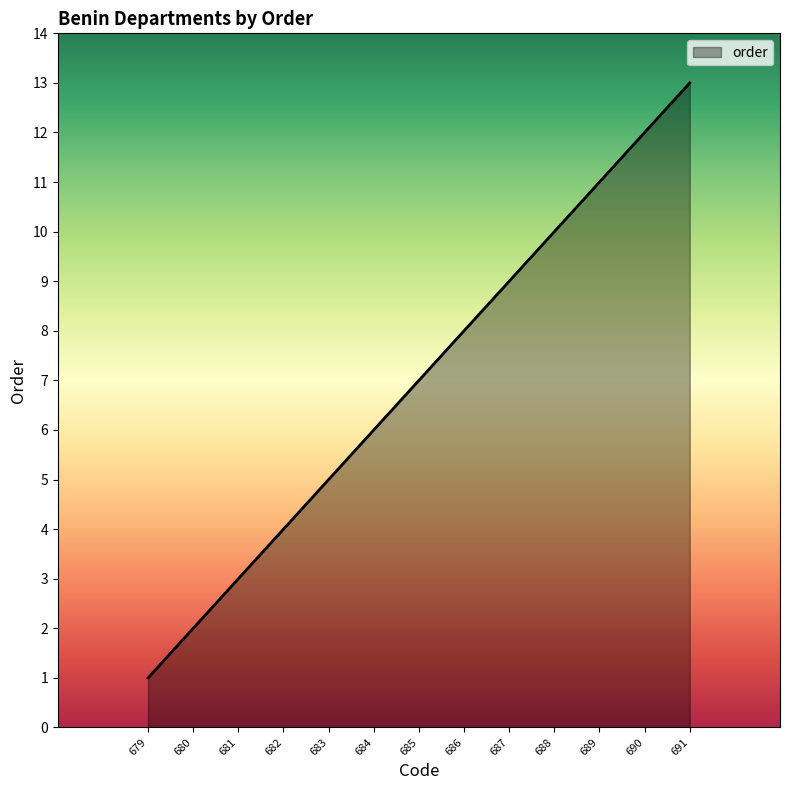

What is the change in value from 684 to 687?

+3